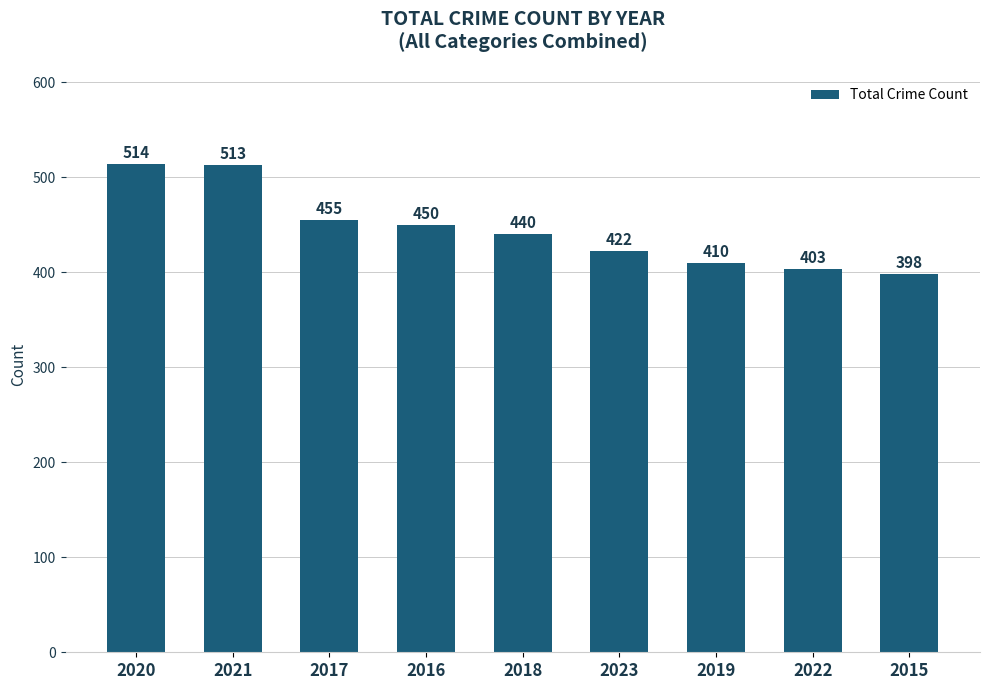

Count the number of data series in this chart.

1